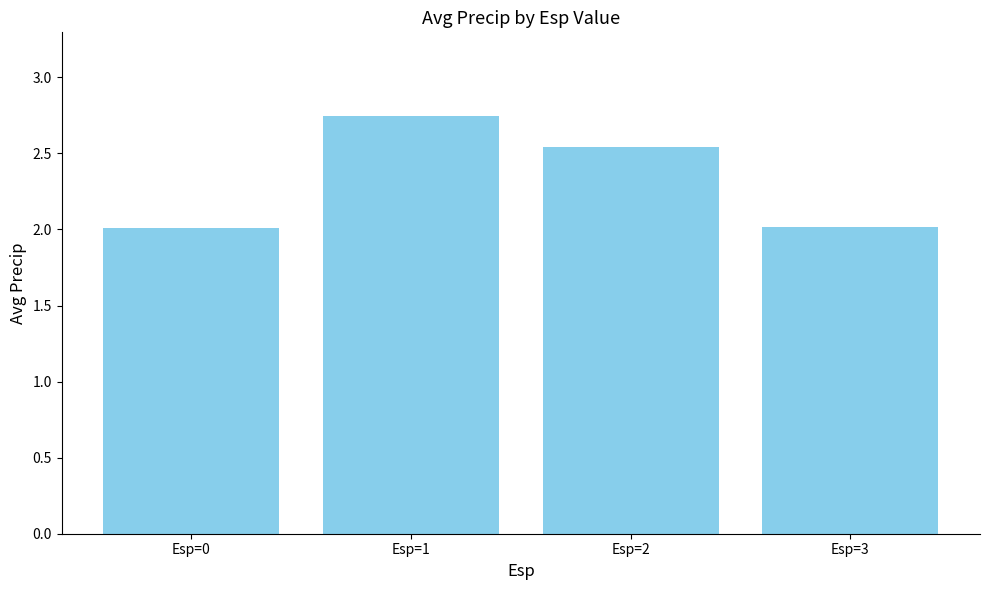

What is the sum of all values?

9.3